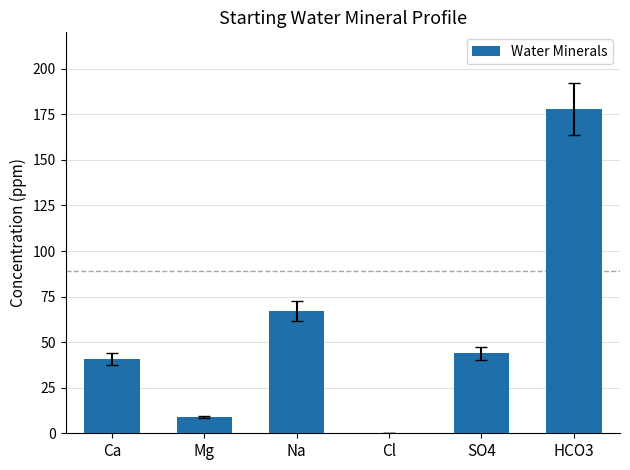

What is the maximum value shown in the chart?

178